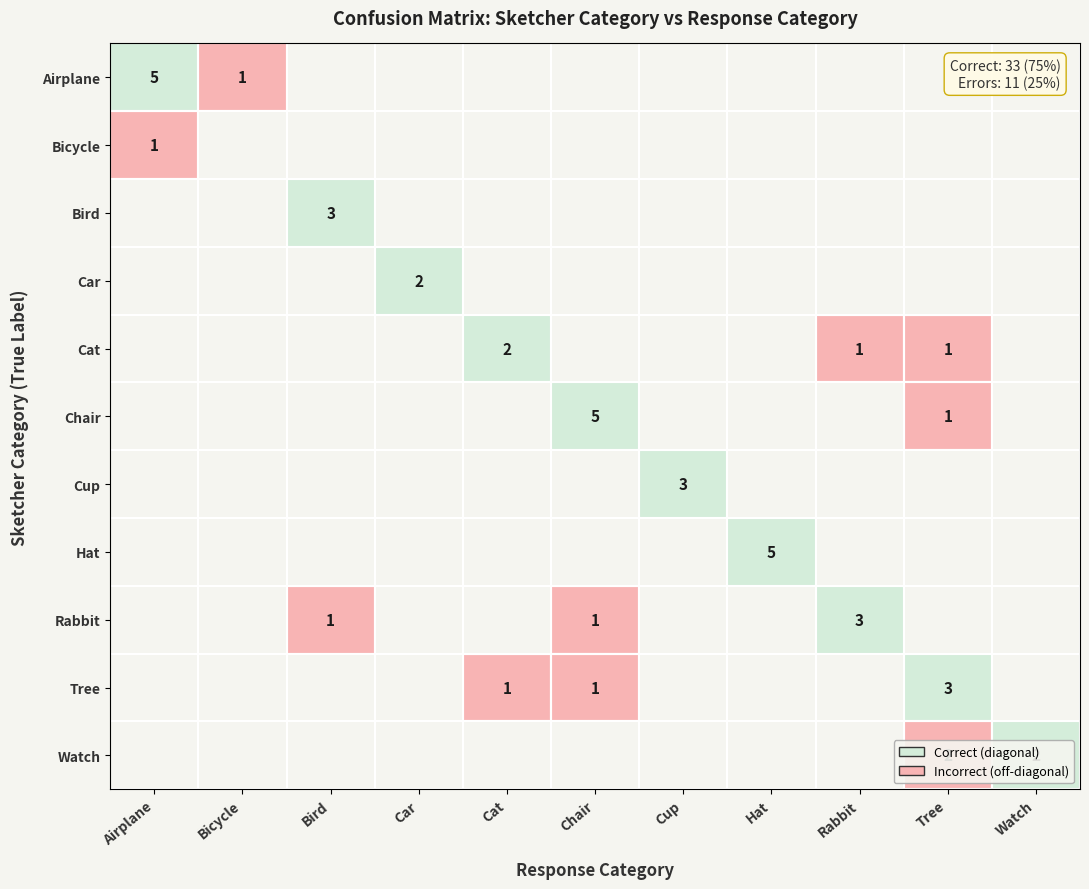

What is the difference between the maximum and minimum values in the Car series?

2